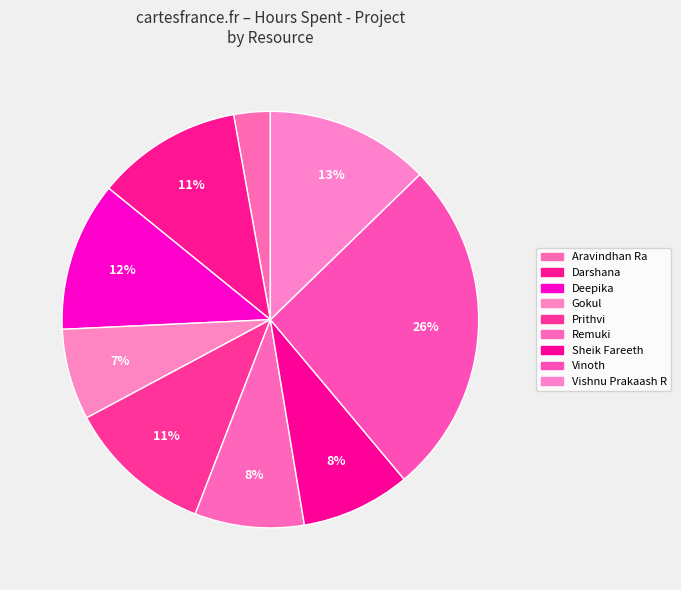

What percentage is the Aravindhan Ra slice, to the nearest percent?

3%